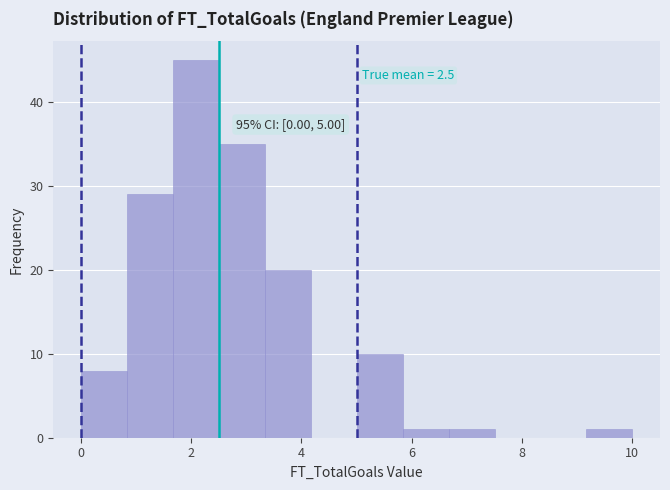

Which range on the x-axis has the tallest bar?

1.6 to 2.6